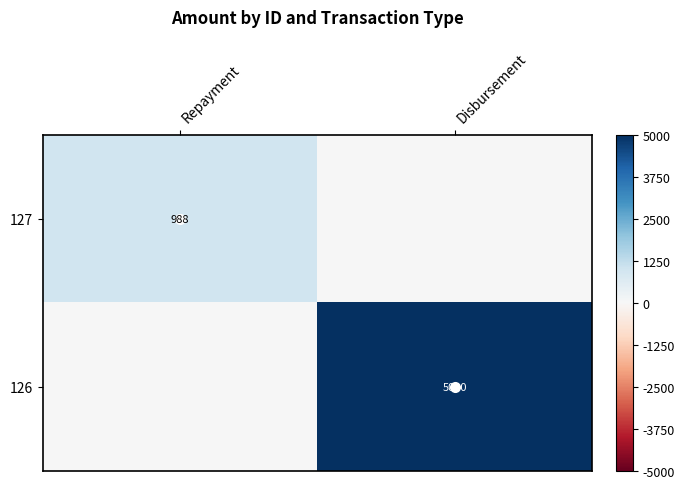

Is the value of 126 at Disbursement greater than the value of 127 at Repayment?

Yes